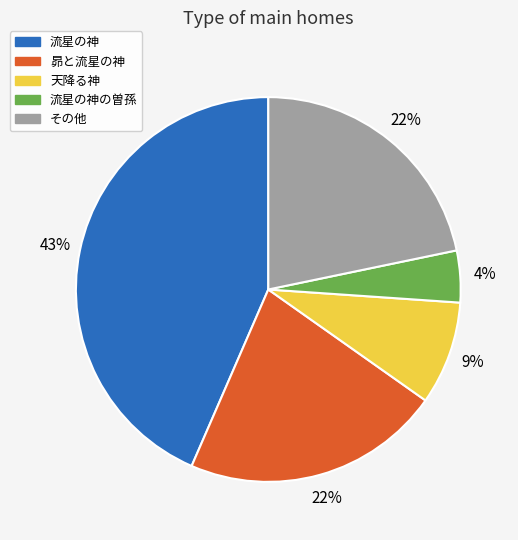

To the nearest percent, what is the average slice percentage?

20%